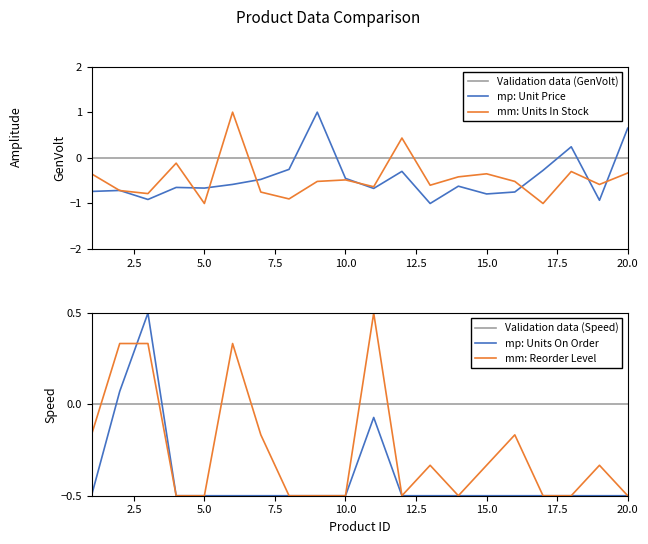

What is the highest value of the mm: Units In Stock series?

1.0